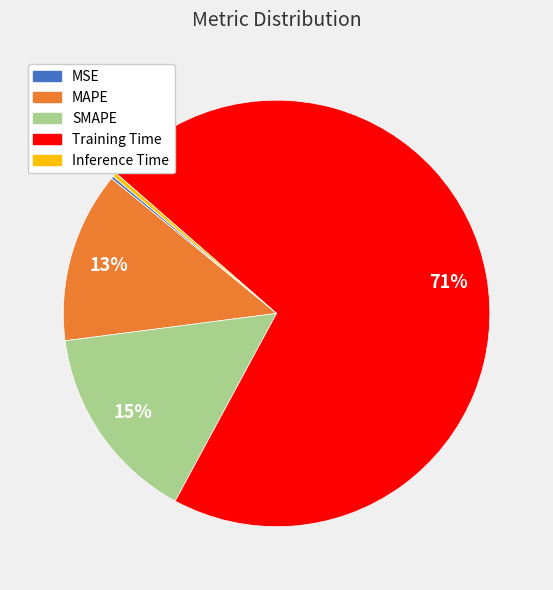

Between MAPE and Inference Time, which is larger?

MAPE